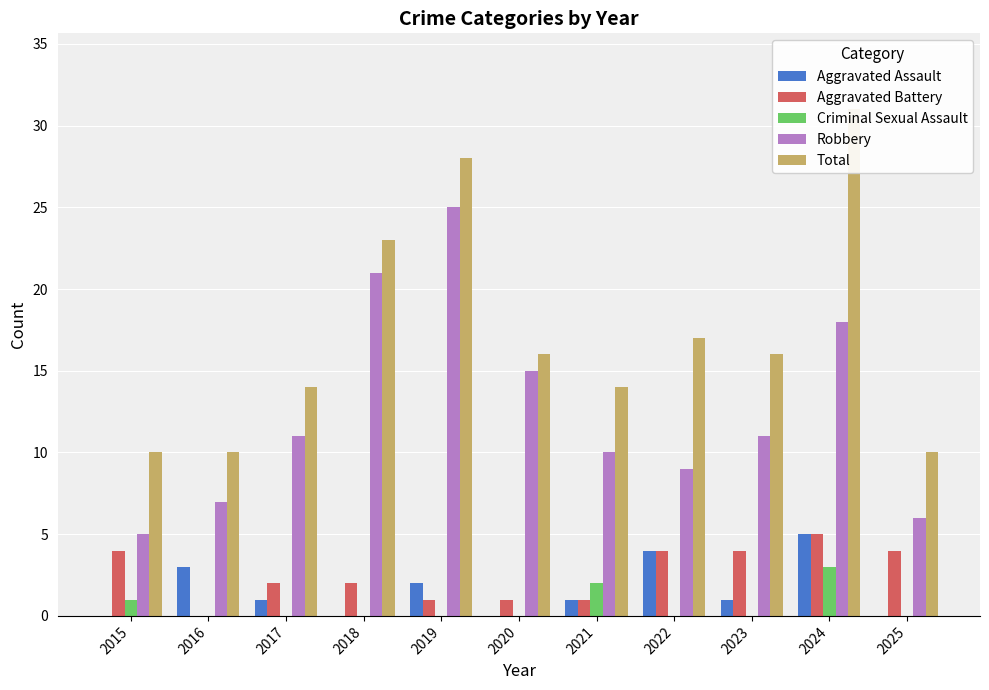

At which label does Aggravated Assault reach its minimum?

2015